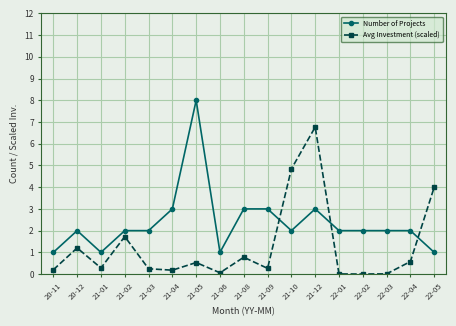

Which category has the highest value in the Avg Investment (scaled) series?

21-12